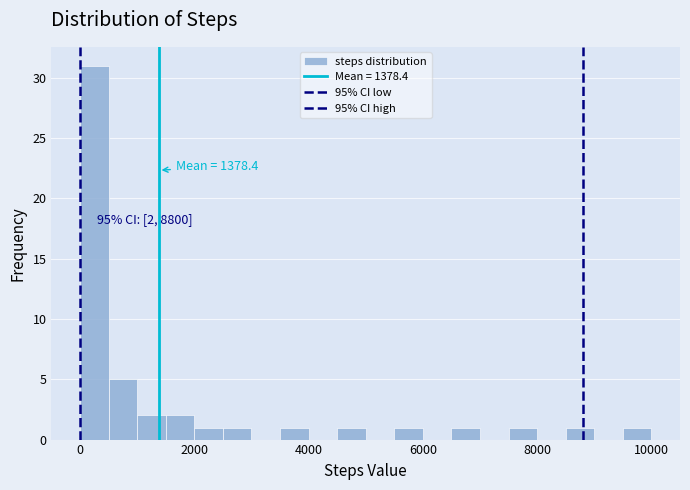

Around what value on the x-axis is the tallest bar? Give the approximate position of its centre, as read against the axis.

200